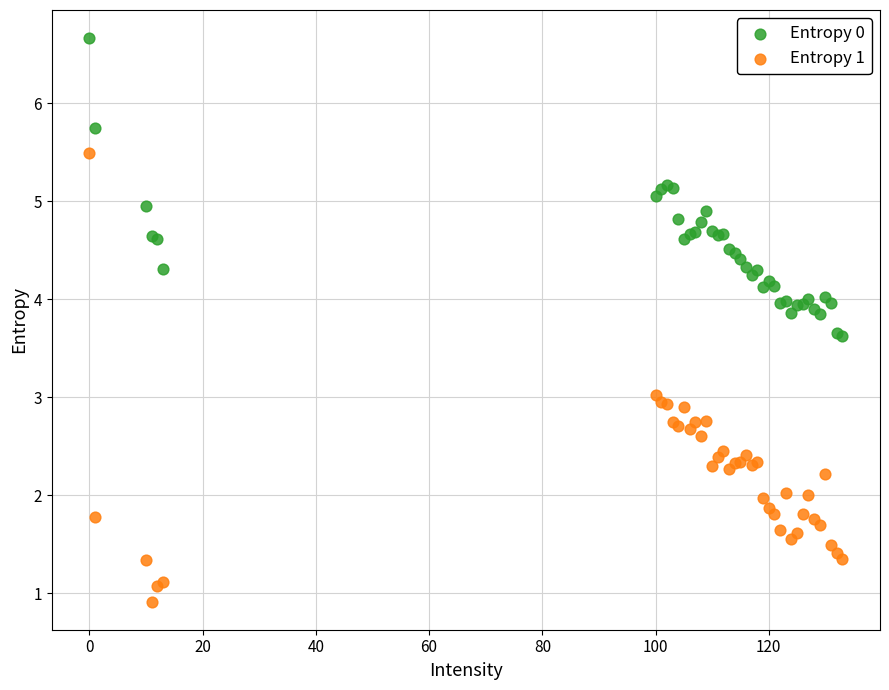

Which series has the widest spread of Y values?

Entropy 1